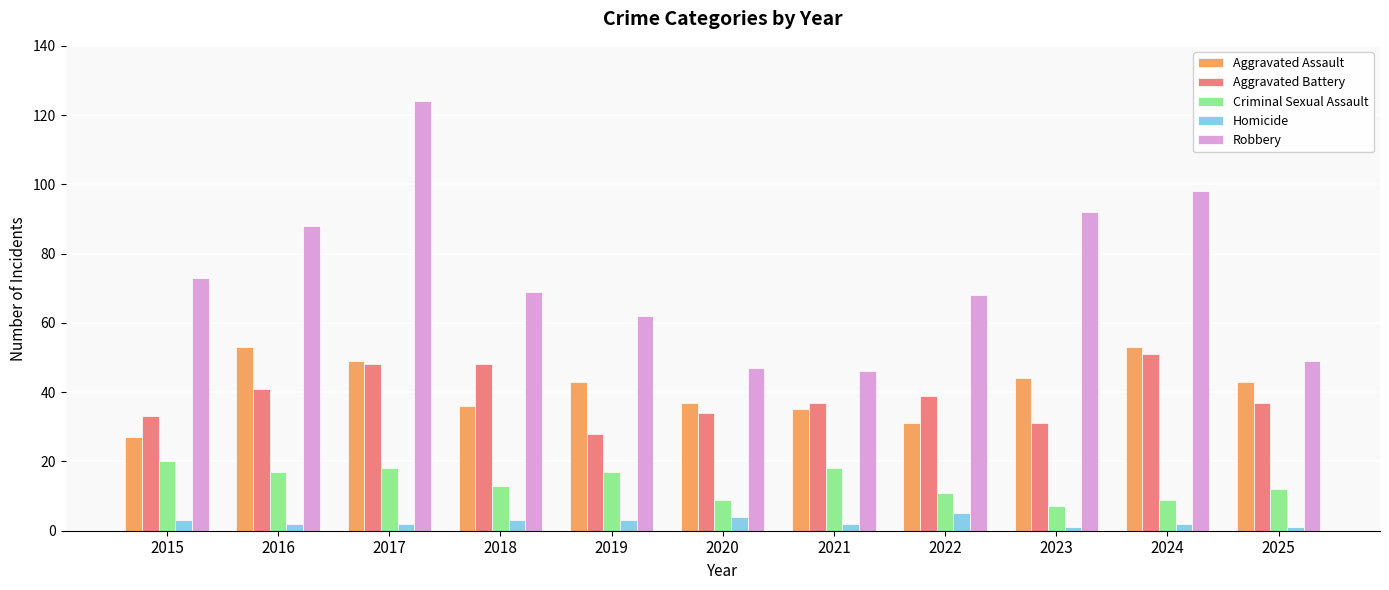

Reading left to right, list all the values displayed in this chart.

Aggravated Assault: 27	53	49	36	43	37	35	31	44	53	43
Aggravated Battery: 33	41	48	48	28	34	37	39	31	51	37
Criminal Sexual Assault: 20	17	18	13	17	9	18	11	7	9	12
Homicide: 3	2	2	3	3	4	2	5	1	2	1
Robbery: 73	88	124	69	62	47	46	68	92	98	49